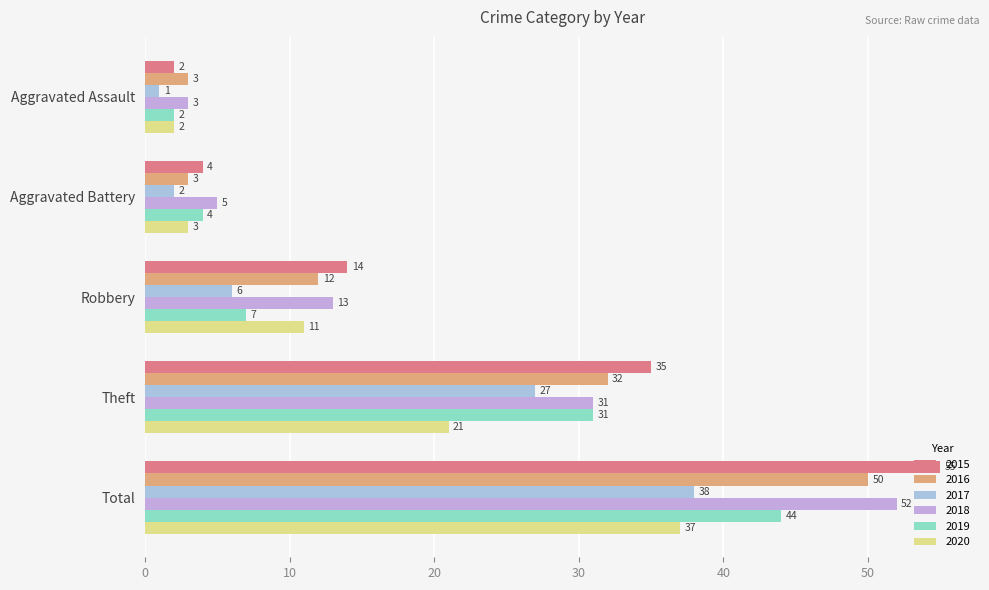

Rank the categories by 2016 value from highest to lowest.

Total, Theft, Robbery, Aggravated Assault, Aggravated Battery